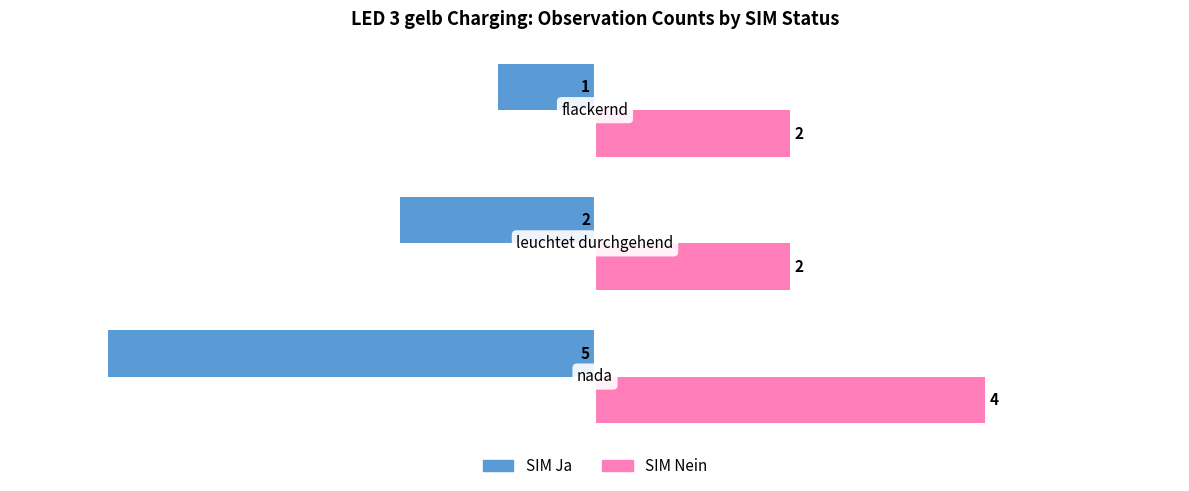

What is the difference between the maximum and second lowest values in the SIM Ja series?

1